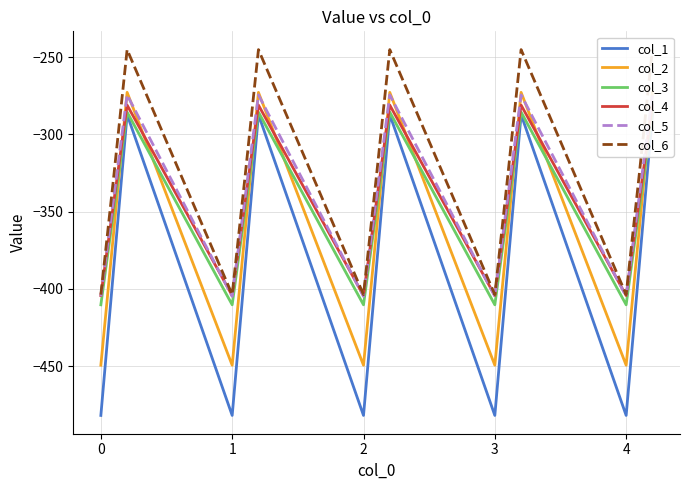

What is the value of the col_4 point at the 9th from the left?

-281.0